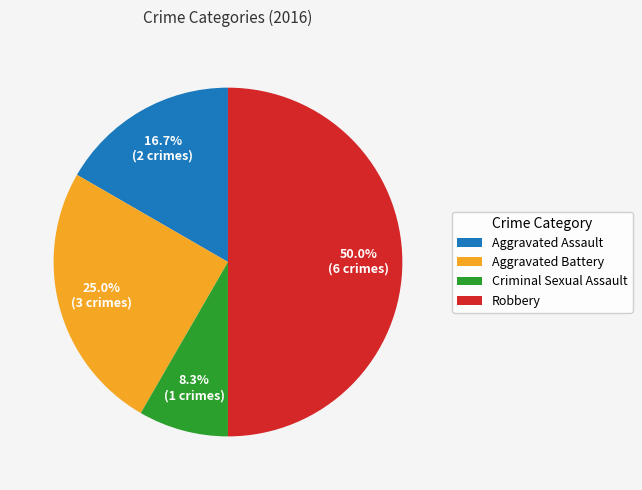

What is the smallest slice in the pie chart?

Criminal Sexual Assault